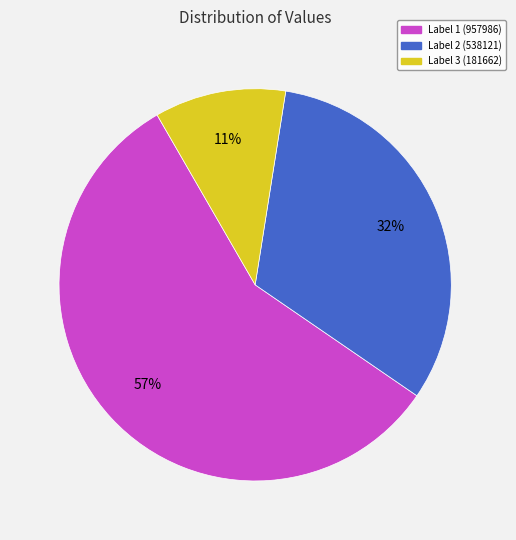

To the nearest percent, what is the average slice percentage?

33%